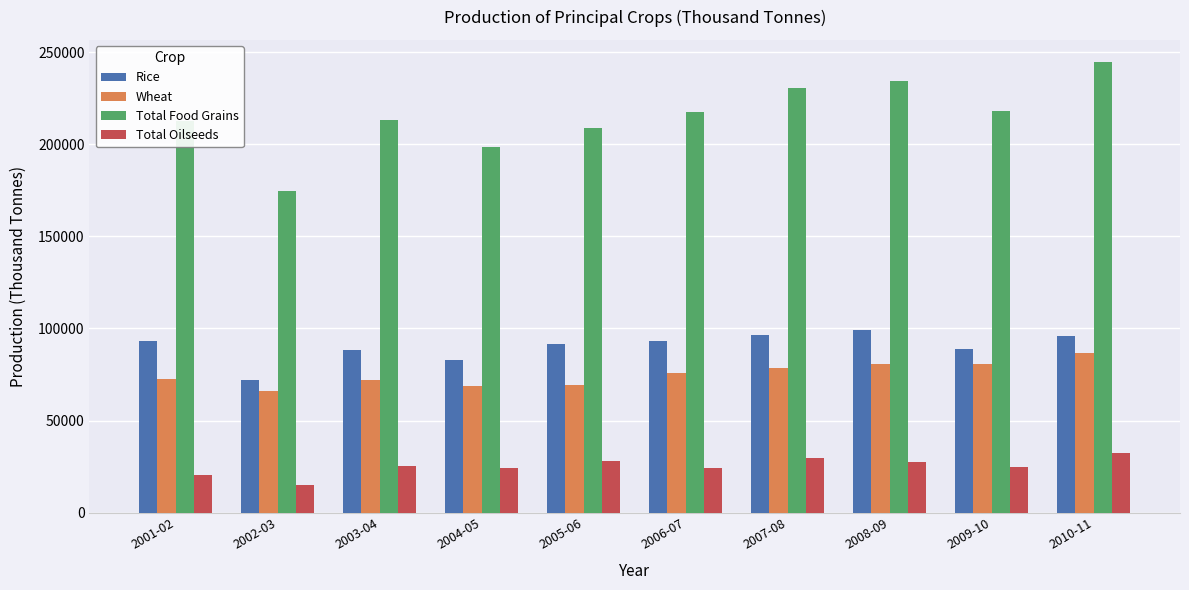

Which series has the largest total across all categories?

Total Food Grains